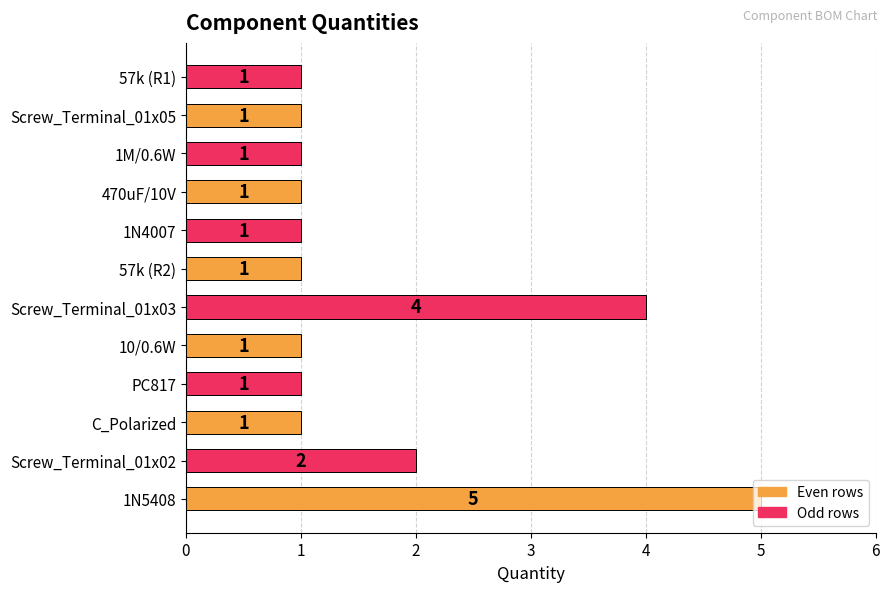

At which category does the chart reach its peak across all series?

1N5408